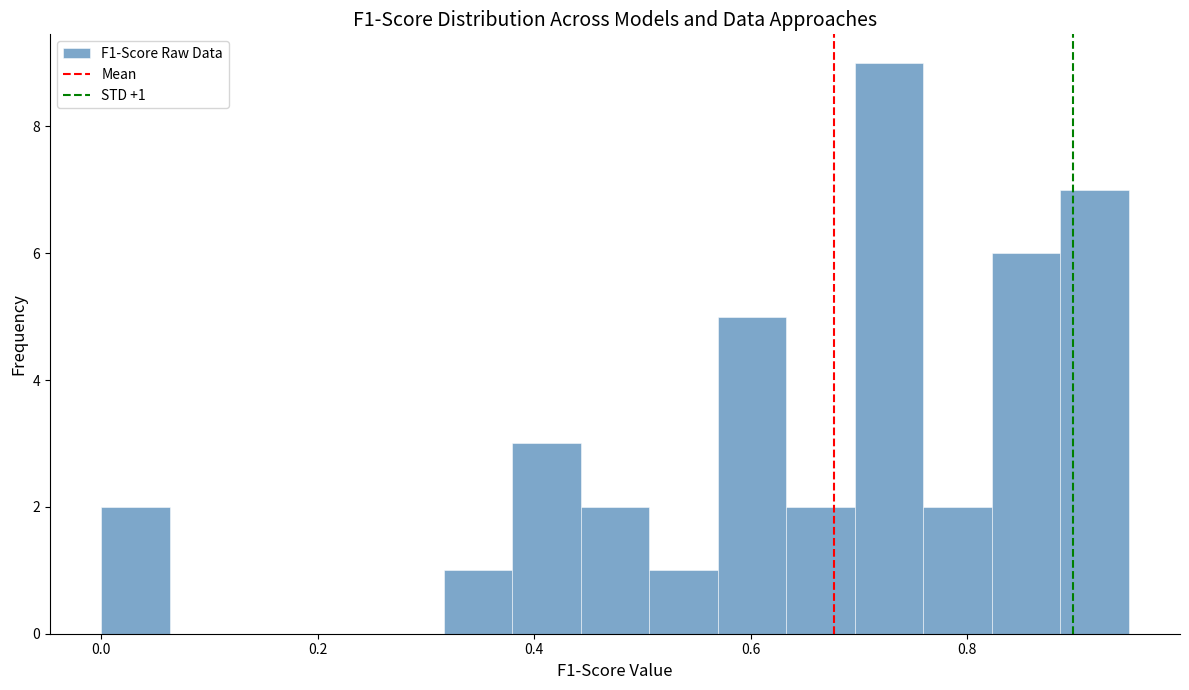

Around what value on the x-axis is the tallest bar? Give the approximate position of its centre, as read against the axis.

0.72